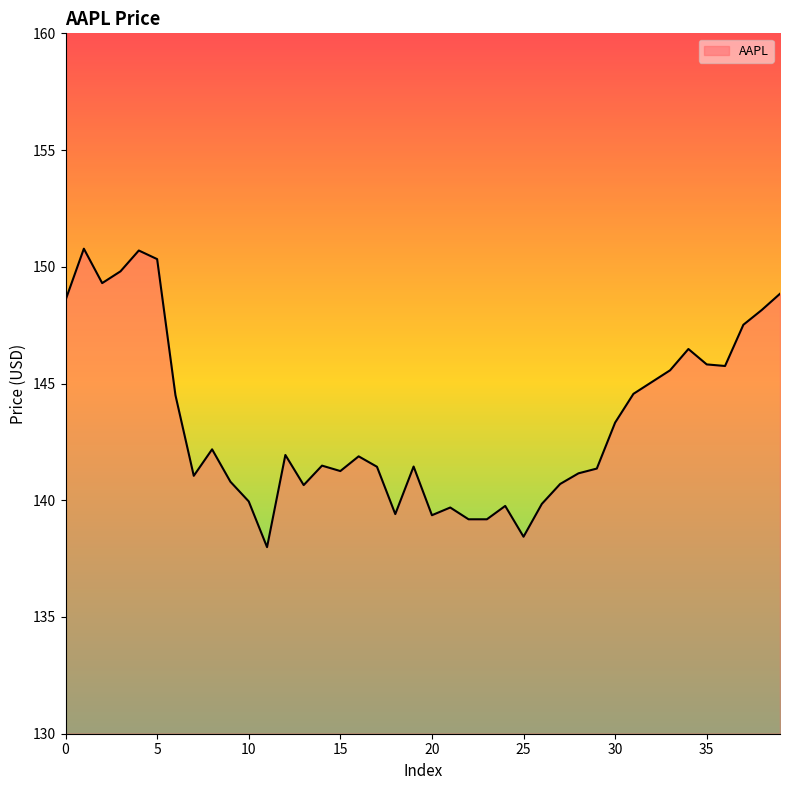

What is the difference between the maximum and minimum values?

12.8